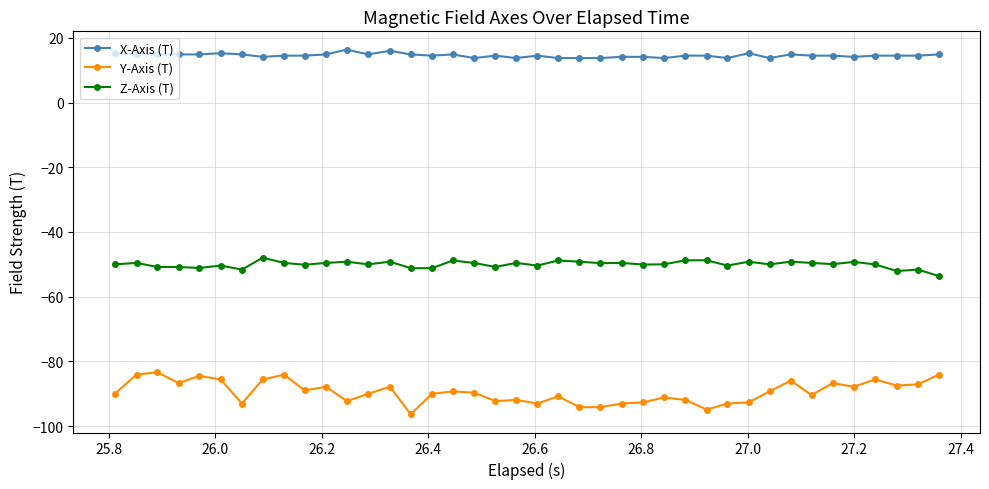

What are all the series names shown in the legend?

X-Axis (T), Y-Axis (T), Z-Axis (T)